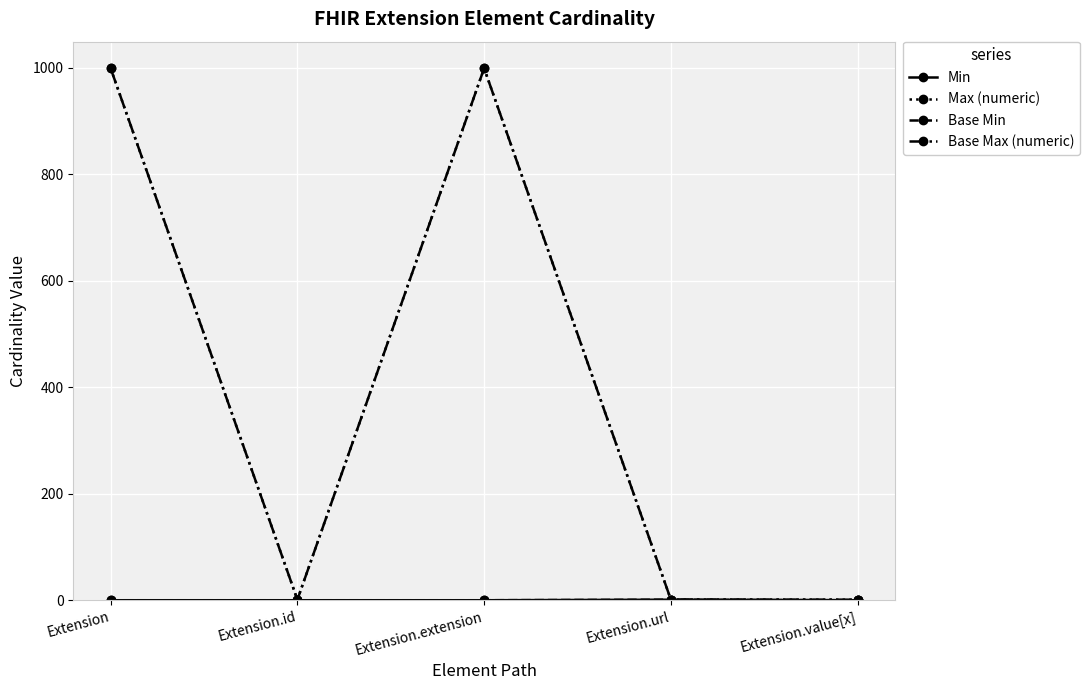

Rank the categories by Min value from highest to lowest.

Extension.url, Extension, Extension.id, Extension.extension, Extension.value[x]